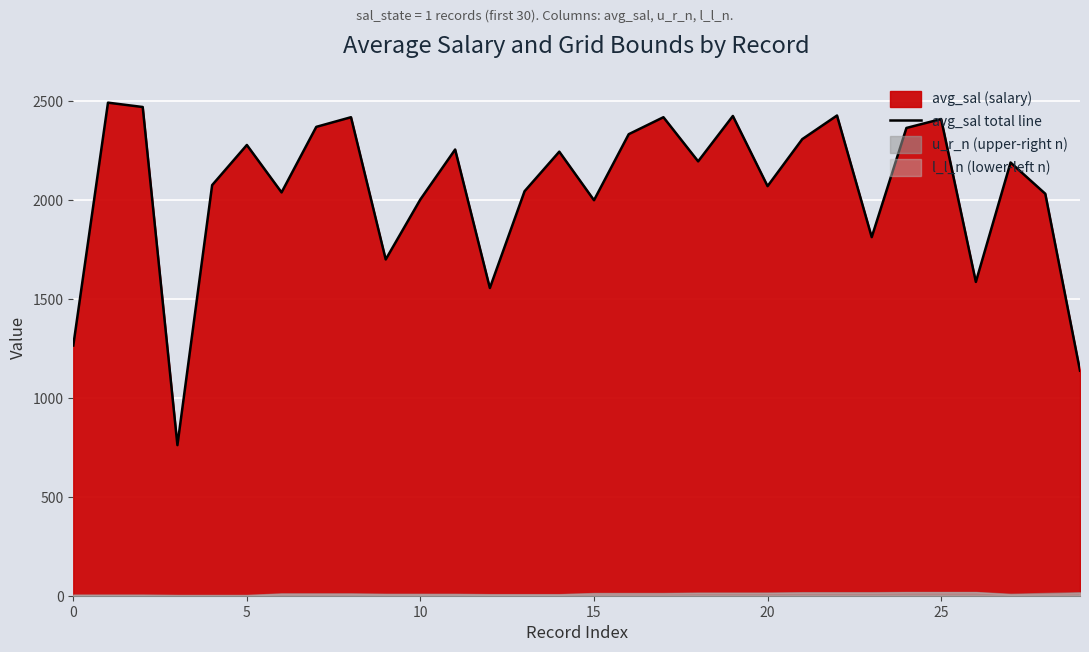

How many categories are shown in the chart?

30